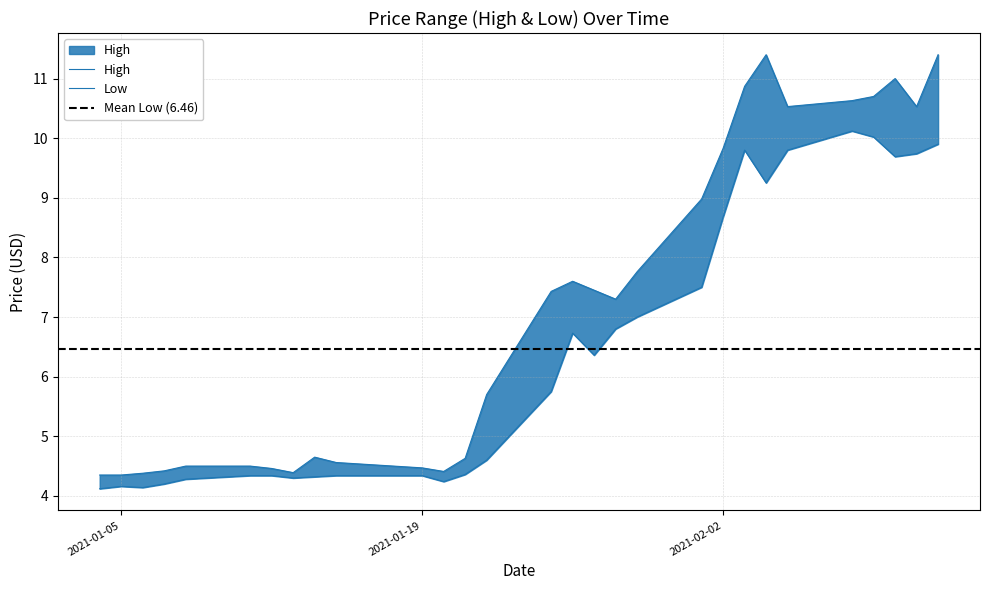

What position from the right is 2021-01-06?

27